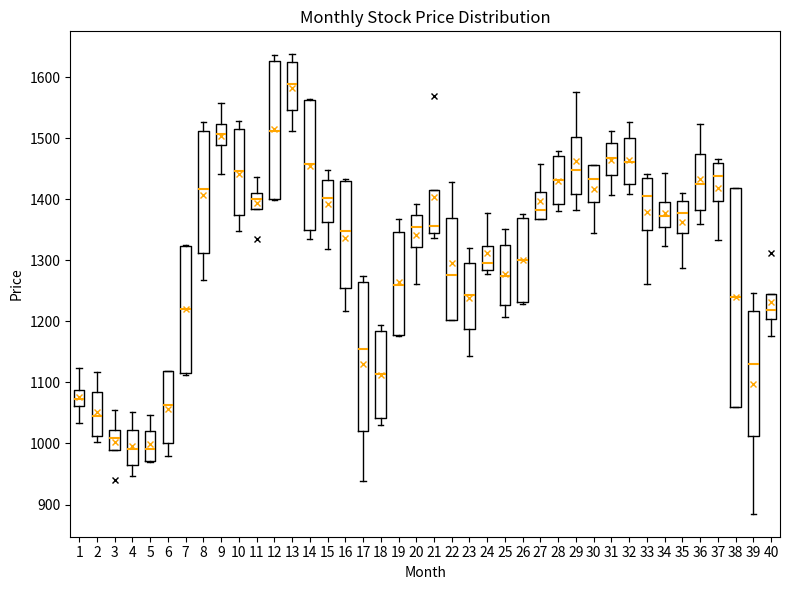

Reading left to right, transcribe this box plot: for each box, give where its median line is, the range the box spans, and where its two whiskers end, as read against the y-axis. The values are not printed on the chart, so give them approximately, as read against the axis.

1: median 1070, box 1060 to 1090, whiskers 1030 to 1120
2: median 1040, box 1010 to 1080, whiskers 1000 to 1120
3: median 1010, box 990 to 1020, whiskers 990 to 1050
4: median 990, box 960 to 1020, whiskers 950 to 1050
5: median 990, box 970 to 1020, whiskers 970 to 1050
6: median 1060, box 1000 to 1120, whiskers 980 to 1120
7: median 1220, box 1120 to 1320, whiskers 1110 to 1330
8: median 1420, box 1310 to 1510, whiskers 1270 to 1530
9: median 1510, box 1490 to 1520, whiskers 1440 to 1560
10: median 1450, box 1370 to 1510, whiskers 1350 to 1530
11: median 1400, box 1380 to 1410, whiskers 1380 to 1440
12: median 1510, box 1400 to 1630, whiskers 1400 to 1640
13: median 1590, box 1550 to 1630, whiskers 1510 to 1640
14: median 1460, box 1350 to 1560, whiskers 1340 to 1560
15: median 1400, box 1360 to 1430, whiskers 1320 to 1450
16: median 1350, box 1250 to 1430, whiskers 1220 to 1430
17: median 1150, box 1020 to 1260, whiskers 940 to 1270
18: median 1110, box 1040 to 1180, whiskers 1030 to 1190
19: median 1260, box 1180 to 1350, whiskers 1180 to 1370
20: median 1350, box 1320 to 1370, whiskers 1260 to 1390
21: median 1360, box 1340 to 1410, whiskers 1340 (just below the box's lower edge) to 1410
22: median 1280, box 1200 to 1370, whiskers 1200 to 1430
23: median 1240, box 1190 to 1290, whiskers 1140 to 1320
24: median 1300, box 1280 to 1320, whiskers 1280 (just below the box's lower edge) to 1380
25: median 1270, box 1230 to 1330, whiskers 1210 to 1350
26: median 1300, box 1230 to 1370, whiskers 1230 to 1370 (just above the box's upper edge)
27: median 1380, box 1370 to 1410, whiskers 1370 to 1460
28: median 1430, box 1390 to 1470, whiskers 1380 to 1480
29: median 1450, box 1410 to 1500, whiskers 1380 to 1580
30: median 1430, box 1390 to 1460, whiskers 1340 to 1460
31: median 1470, box 1440 to 1490, whiskers 1410 to 1510
32: median 1460, box 1430 to 1500, whiskers 1410 to 1530
33: median 1410, box 1350 to 1430, whiskers 1260 to 1440
34: median 1370, box 1350 to 1400, whiskers 1320 to 1440
35: median 1380, box 1340 to 1400, whiskers 1290 to 1410
36: median 1420, box 1380 to 1470, whiskers 1360 to 1520
37: median 1440, box 1400 to 1460, whiskers 1330 to 1470
38: median 1240, box 1060 to 1420, whiskers 1060 to 1420
39: median 1130, box 1010 to 1220, whiskers 880 to 1250
40: median 1220, box 1200 to 1250, whiskers 1180 to 1250